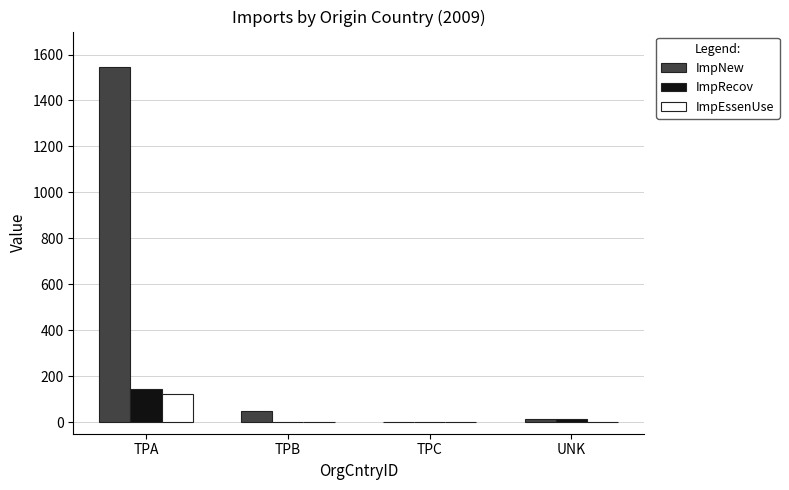

Which series has the largest total across all categories?

ImpNew